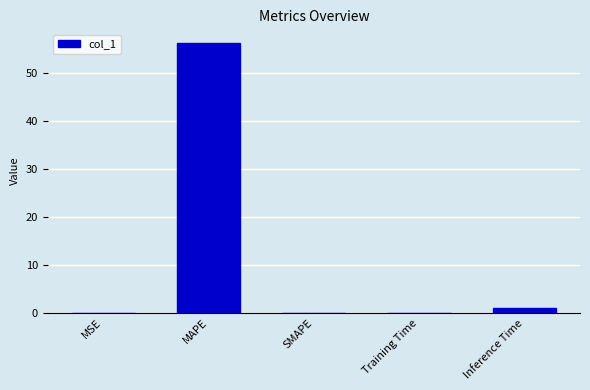

Which category has the highest value across all series?

MAPE